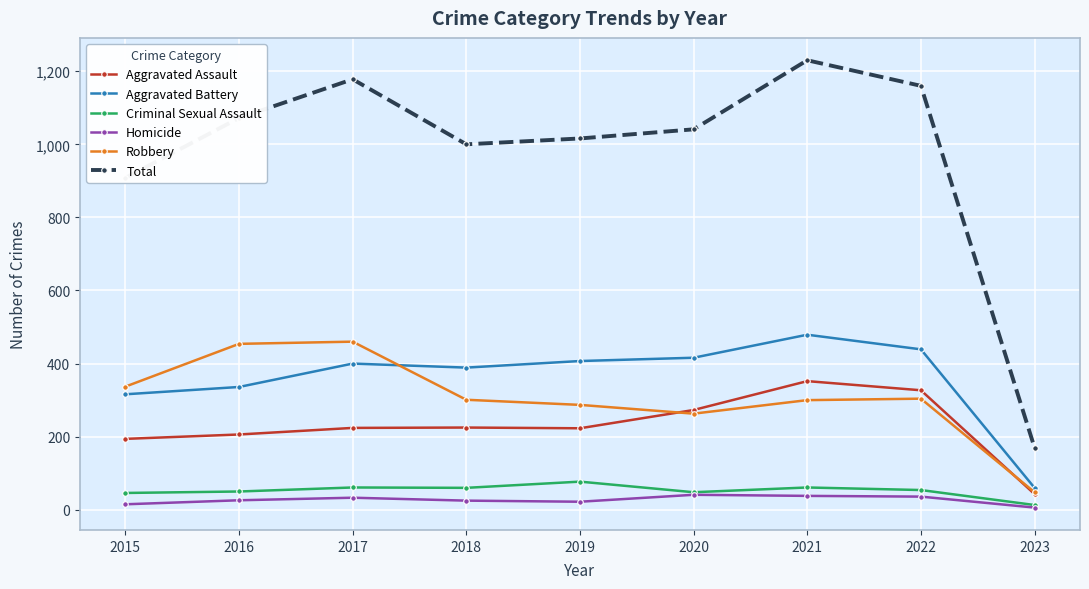

What is the maximum value for Total?

1230